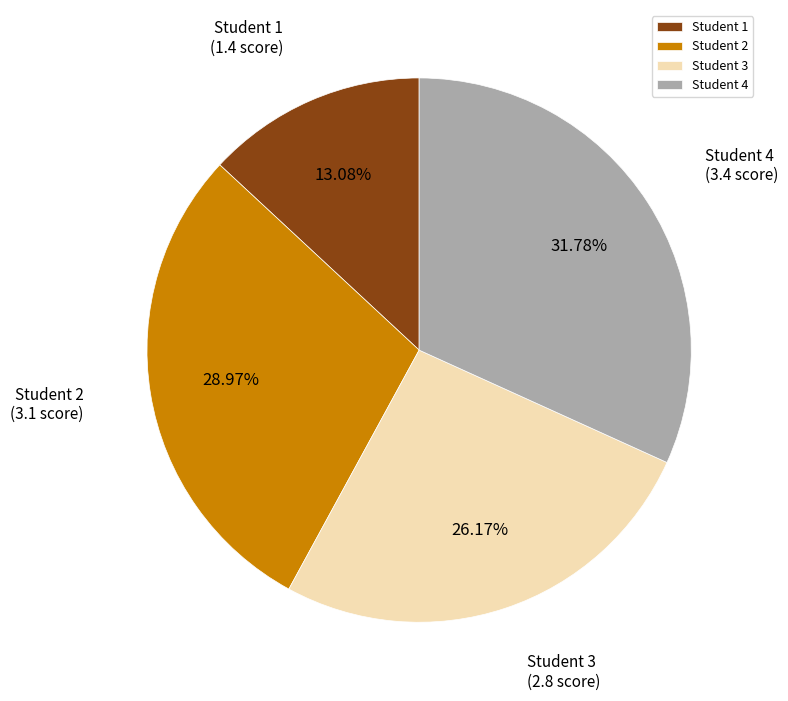

Does Student 3 account for over 50% of the chart?

No